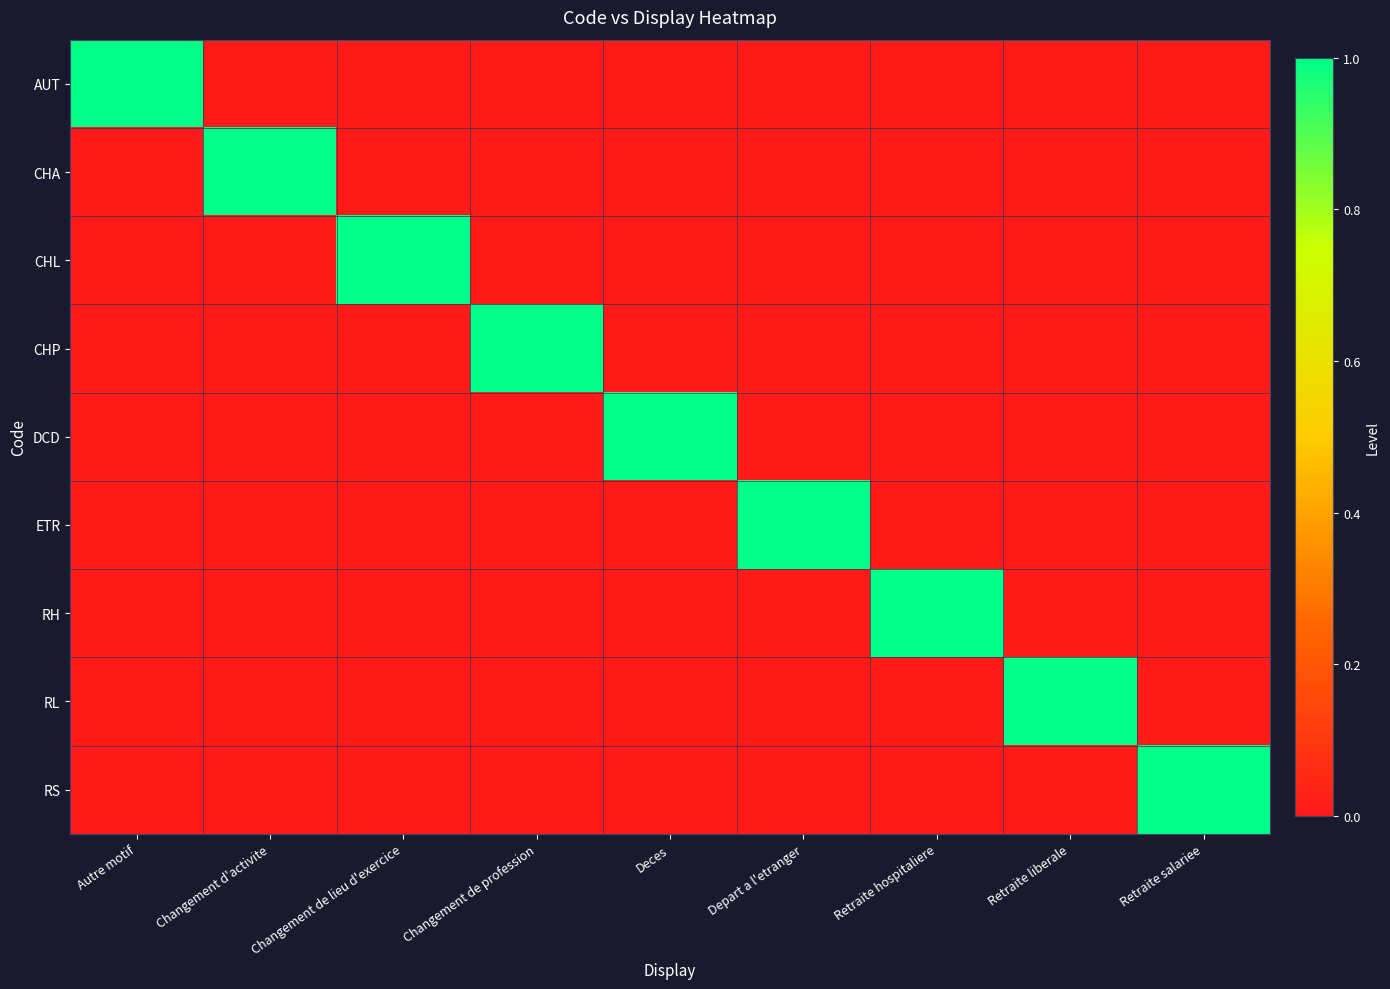

What is the spread (max minus min) of values at Depart a l'etranger?

1